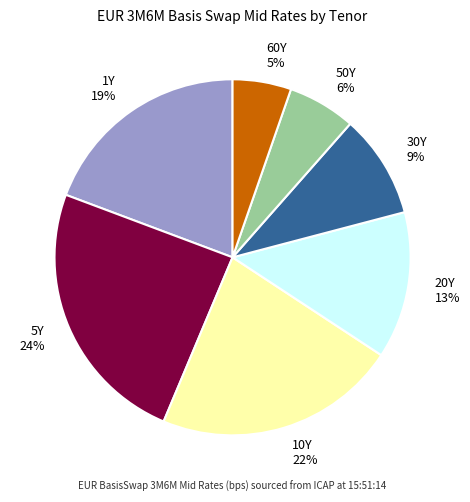

To the nearest percent, what is the difference between the 10Y and 1Y slice percentages?

3%